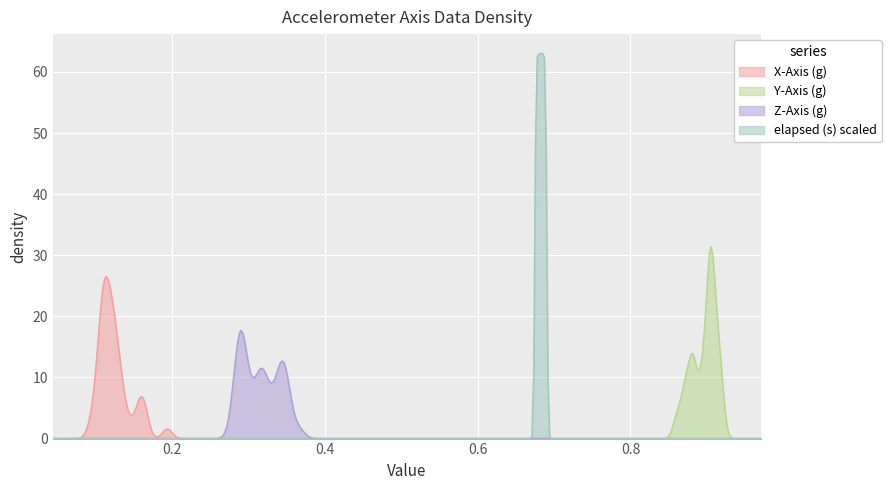

What is the value of the x_axis point at the 29th from the left?

0.1